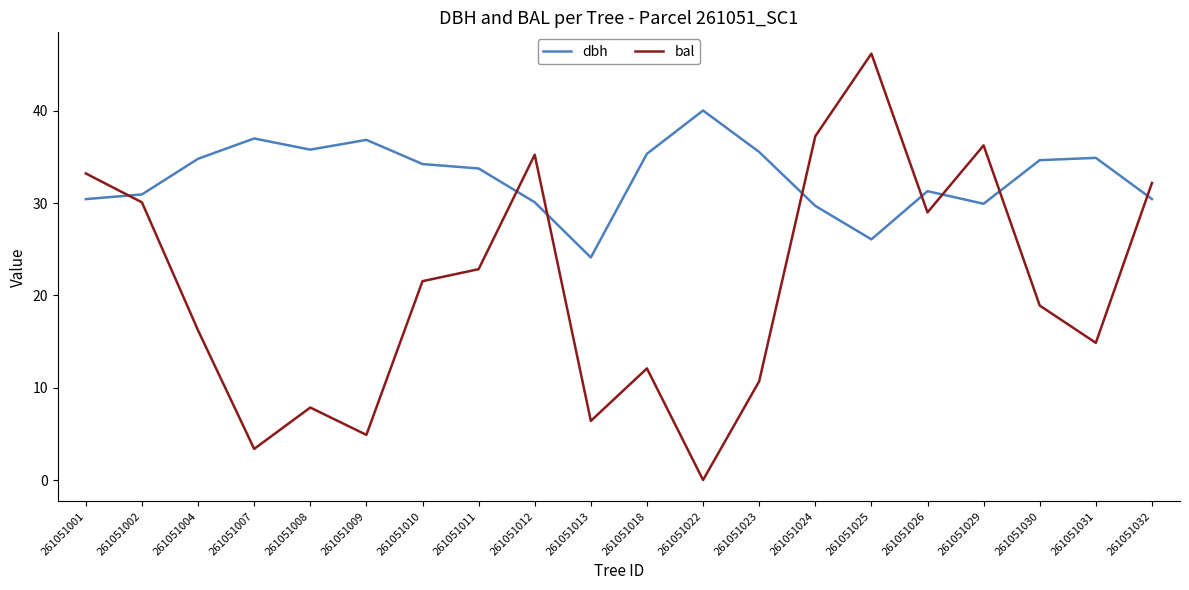

Rank the series at 261051023 from highest to lowest value.

dbh, bal